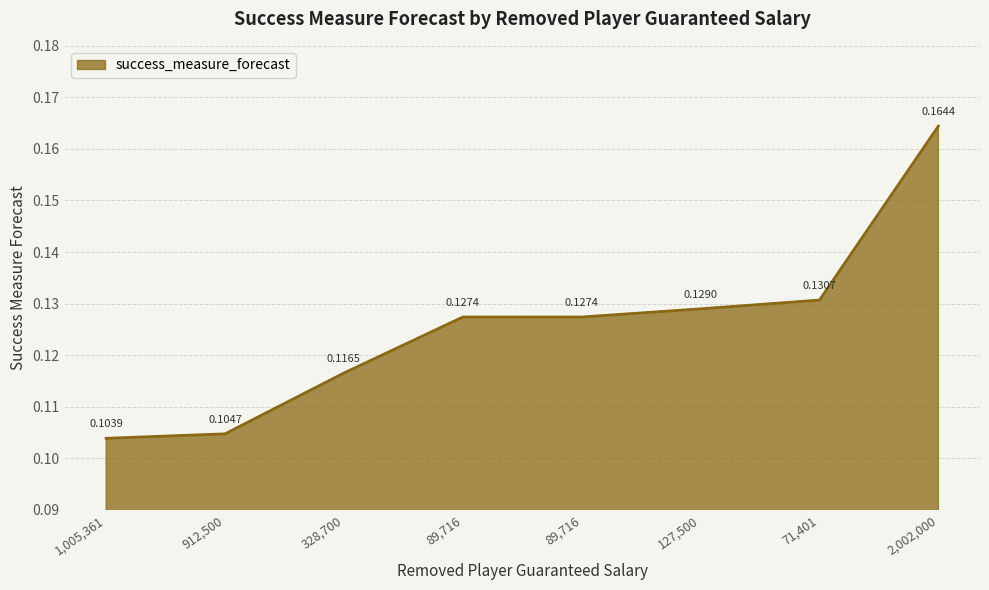

What is the value of the 4th point from the left?

0.1